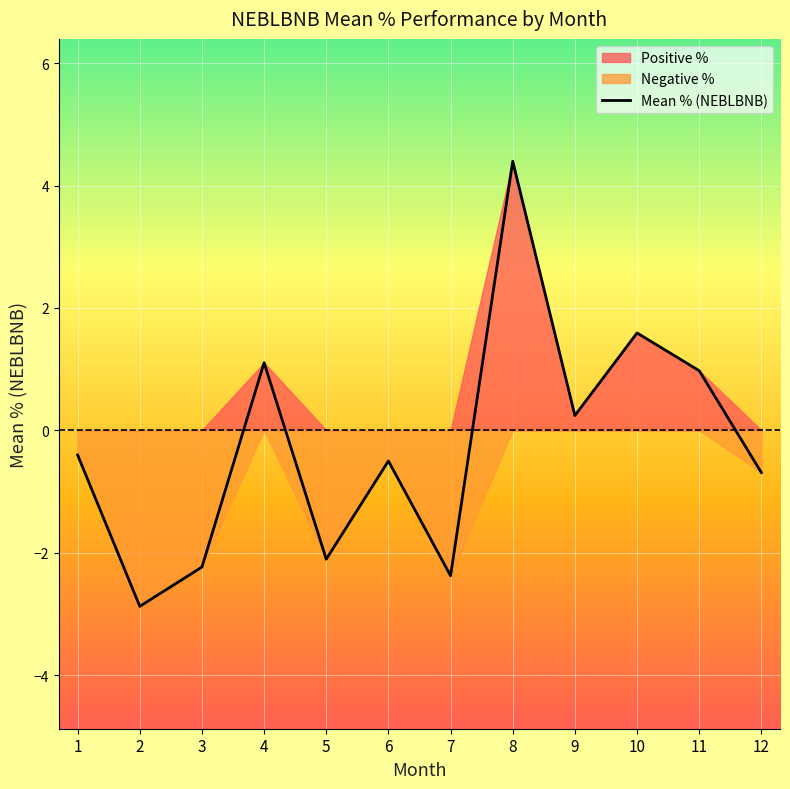

What is the greatest value displayed?

4.4